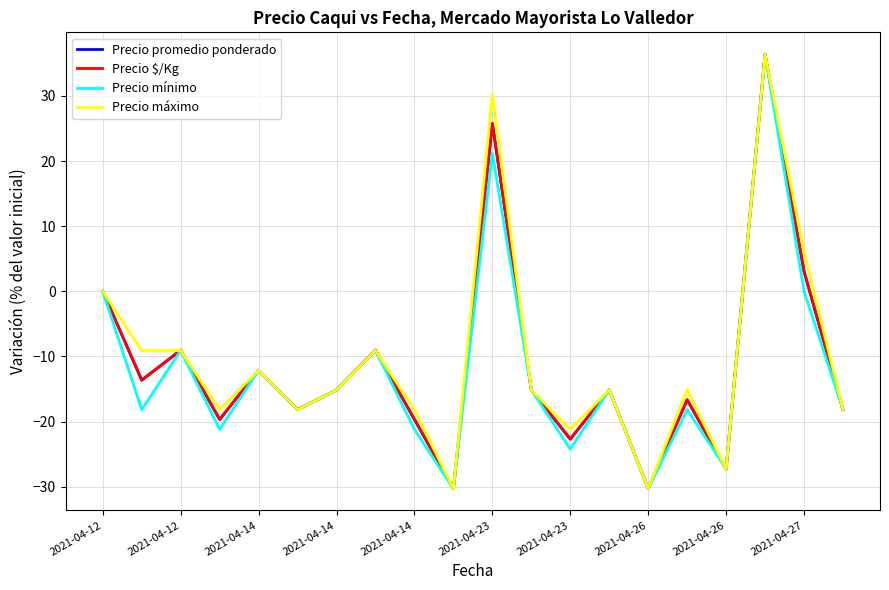

What is the average value of the Precio promedio ponderado series?

-11.4